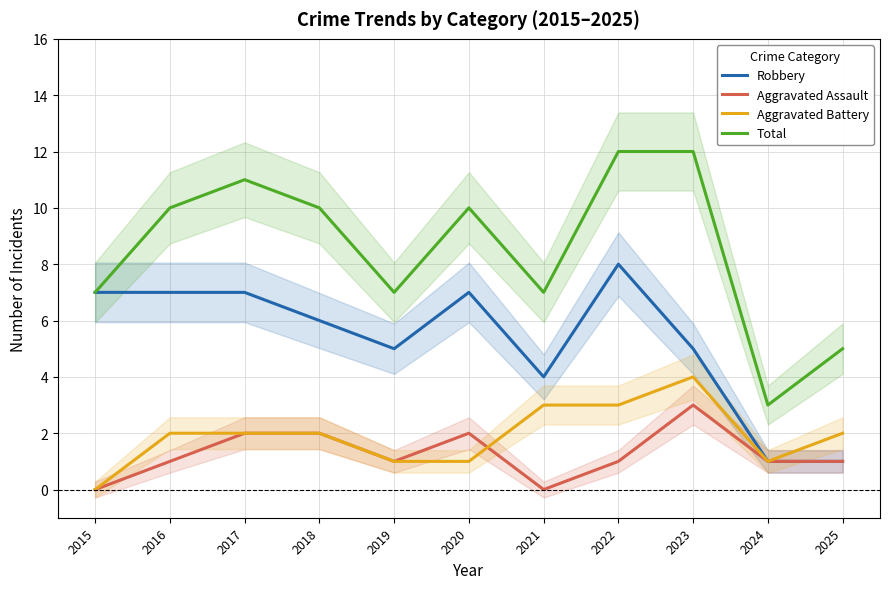

Where is Robbery nearest to the value 4?

2021